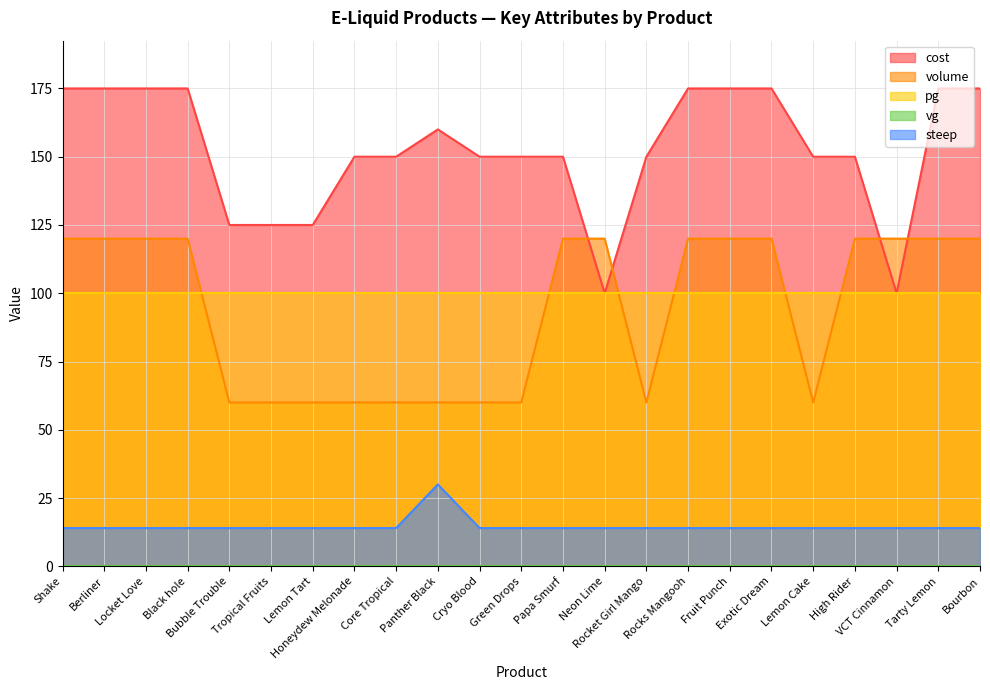

Which series has the largest total across all categories?

cost